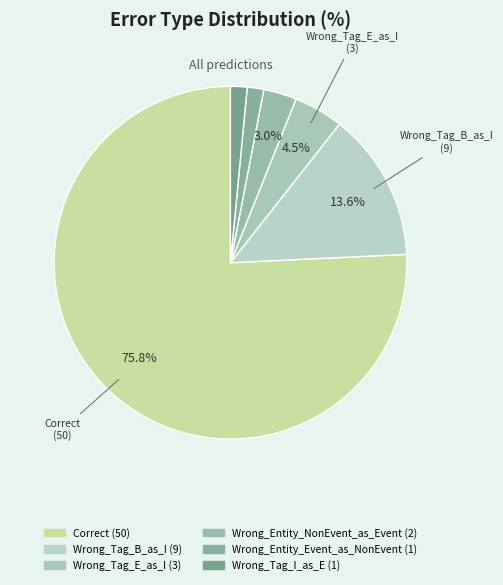

Rank the categories by value from lowest to highest.

Wrong_Entity_Event_as_NonEvent, Wrong_Tag_I_as_E, Wrong_Entity_NonEvent_as_Event, Wrong_Tag_E_as_I, Wrong_Tag_B_as_I, Correct